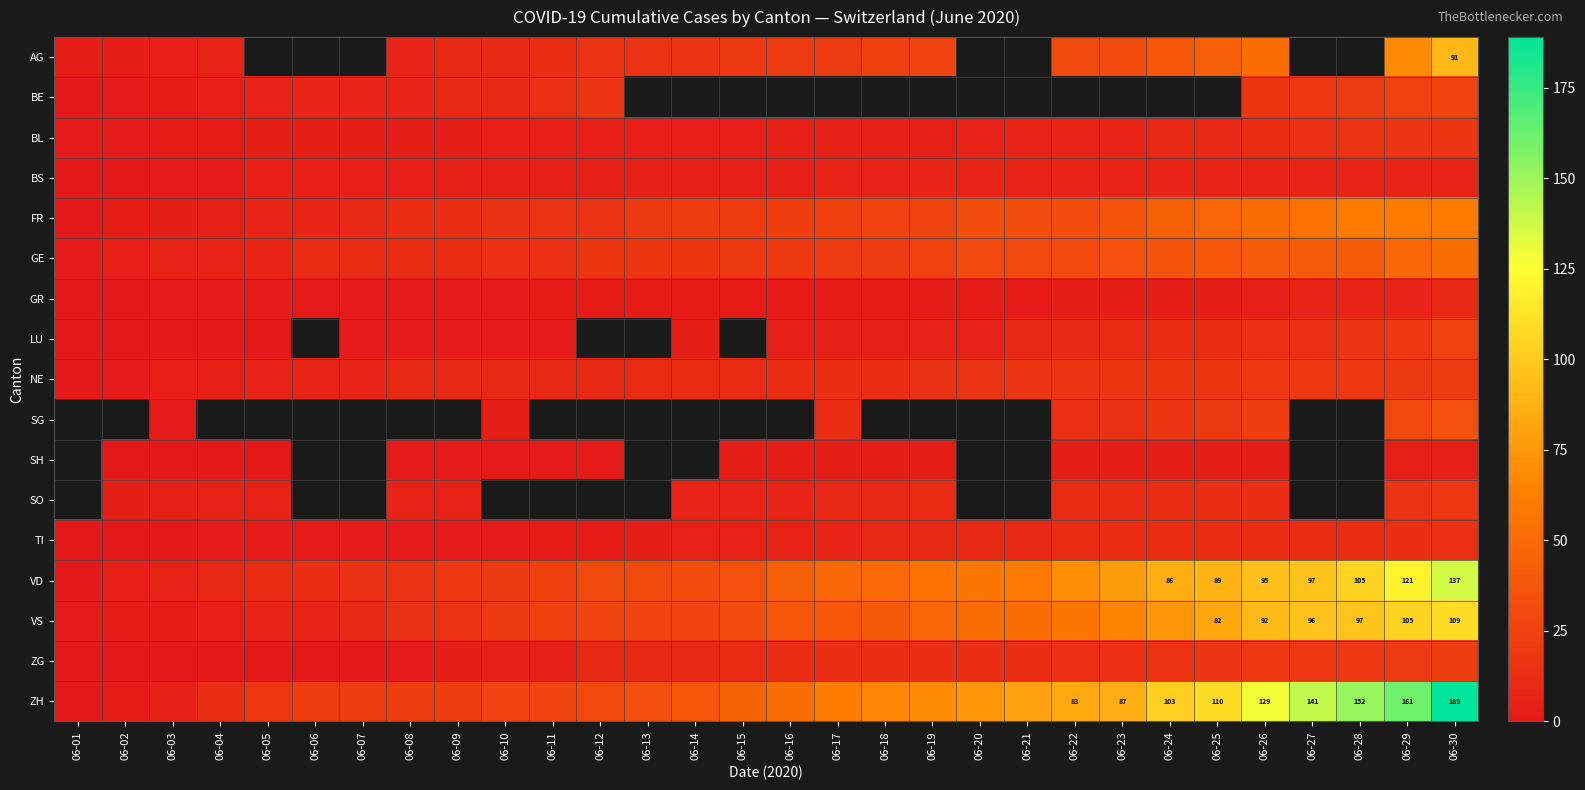

The VD series shows 45 at 06-29. True or false?

False